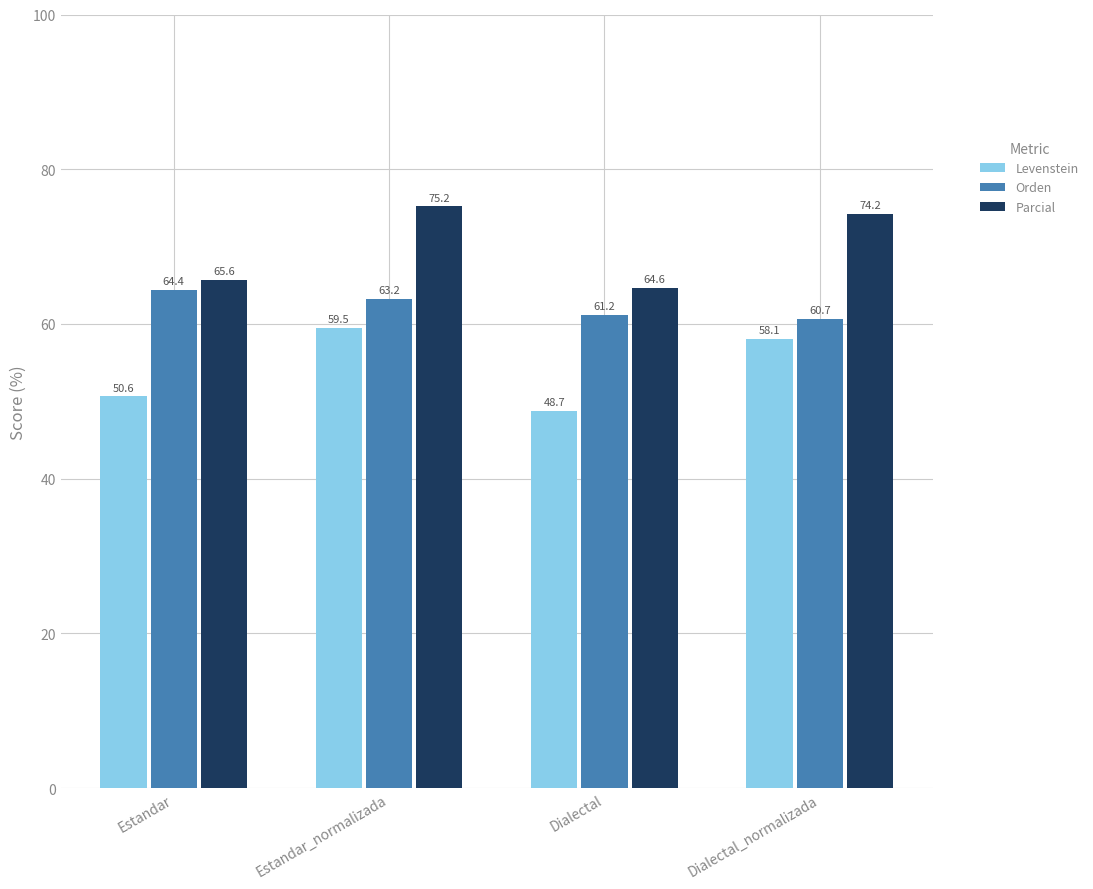

Rank the series by their maximum value, from lowest to highest.

Levenstein, Orden, Parcial